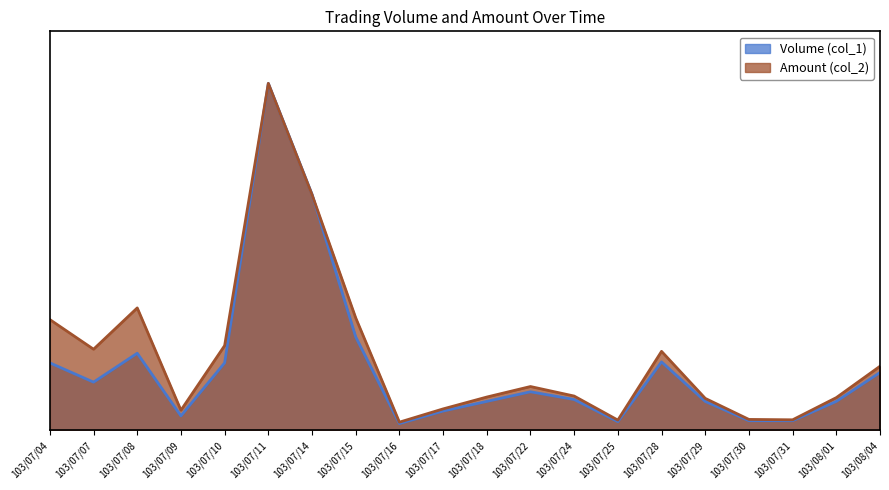

True or false: Amount (col_2) has a value of 0.0 at 103/07/30.

True